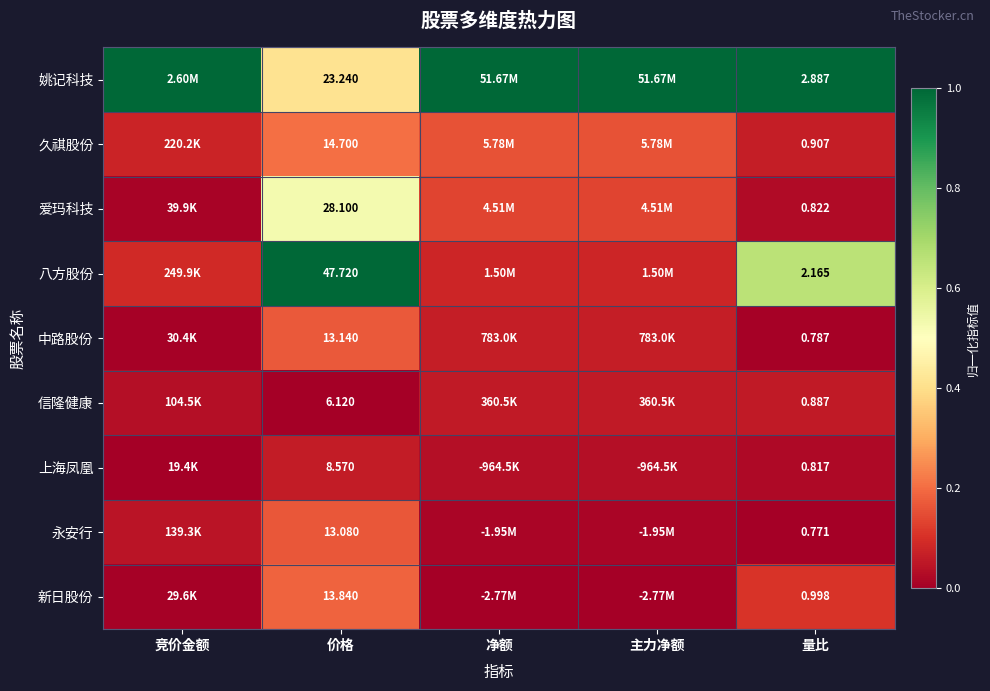

What is the difference between the second highest and second lowest values in the 新日股份 series?

0.1